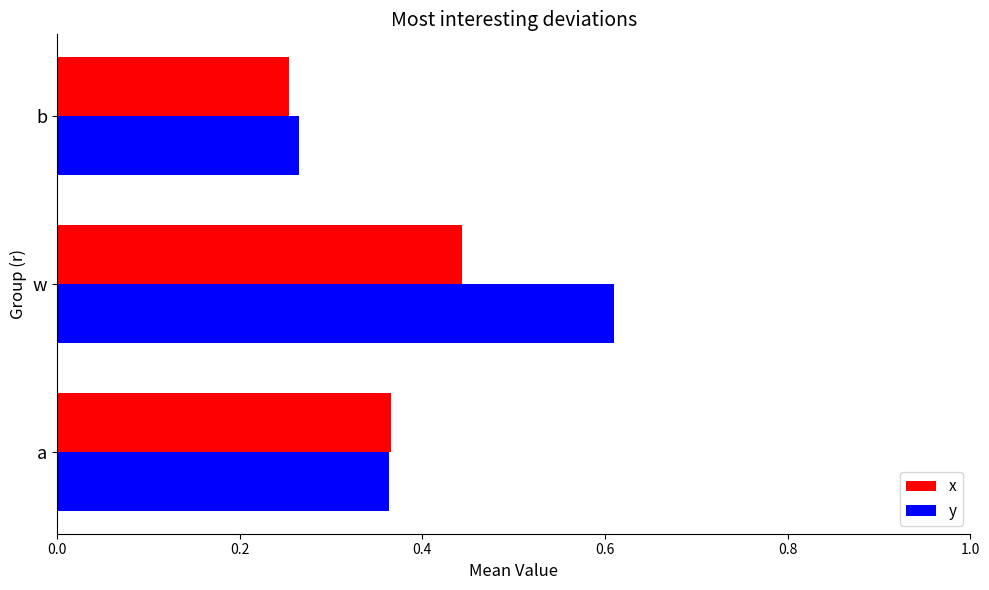

The value of x at b is 0.1. True or false?

False